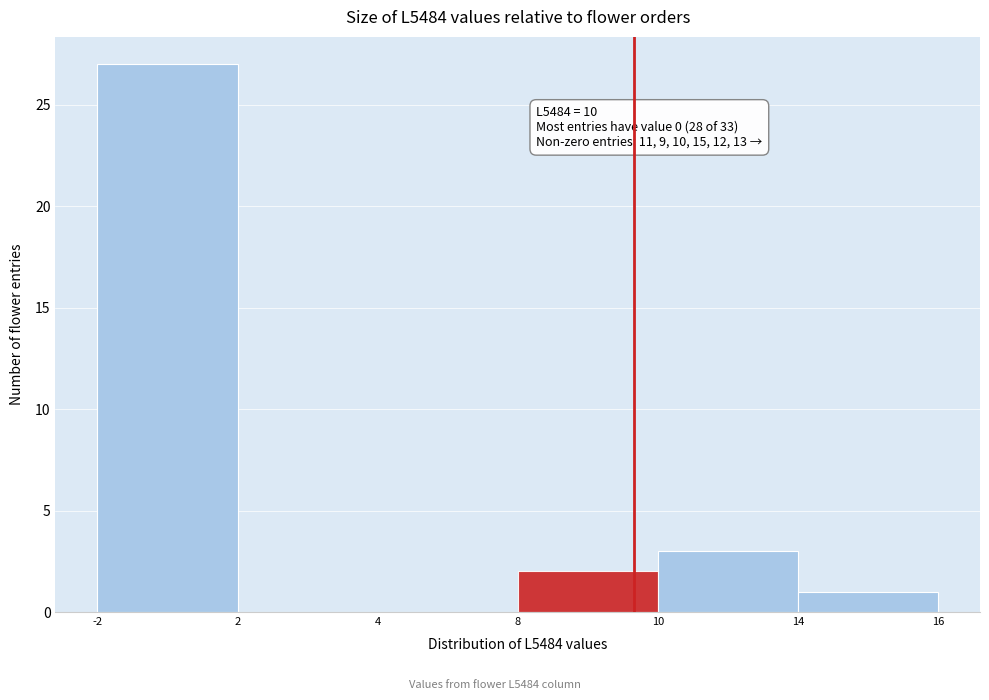

Reading left to right, extract all data points from this chart.

-2=27	2=0	4=0	8=2	10=3	14=1